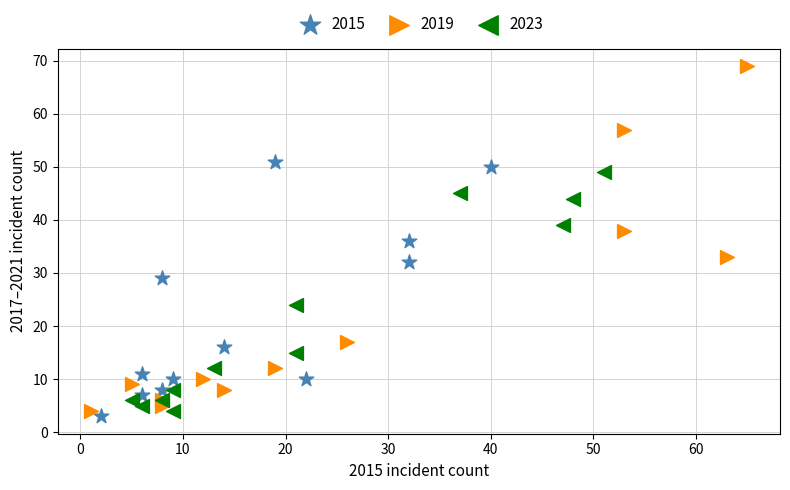

Which series contains the highest Y value?

2019